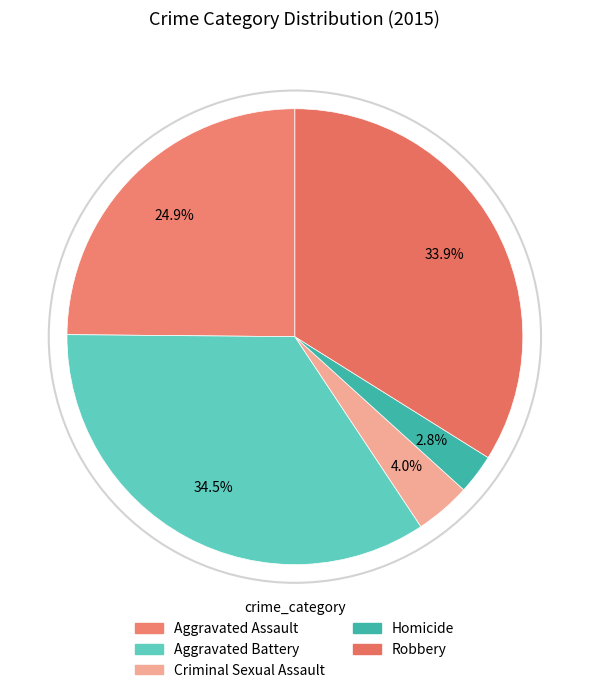

True or false: Aggravated Battery accounts for 49% of the total.

False